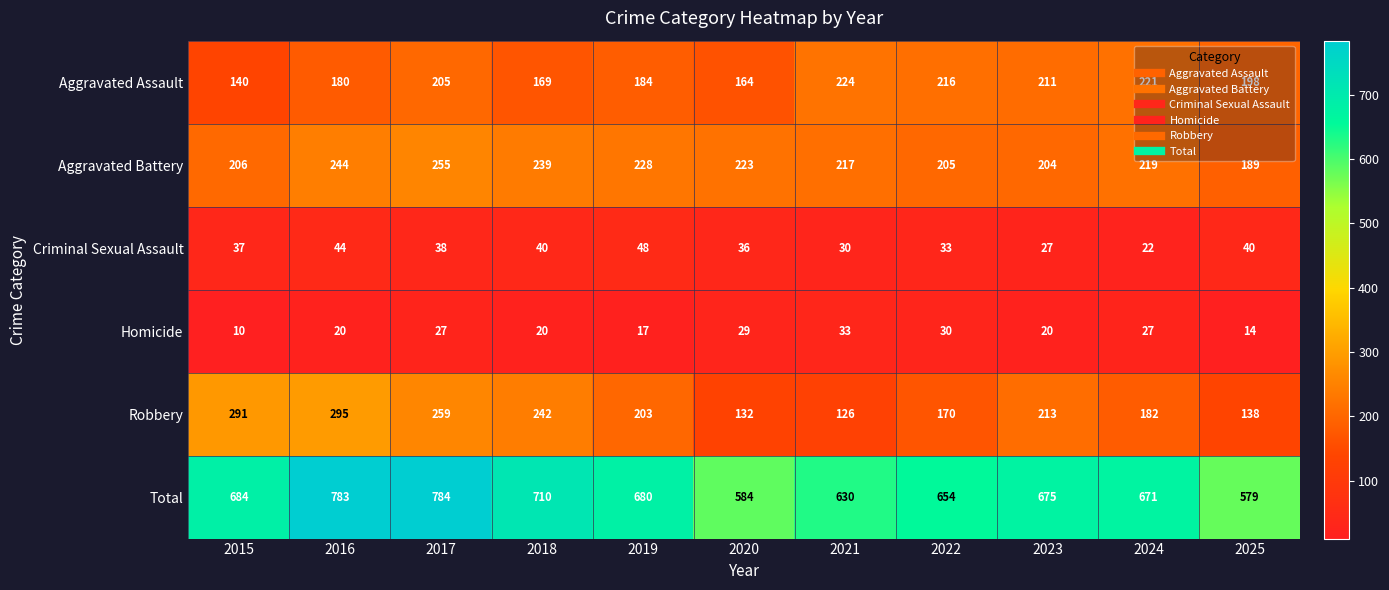

What is the sum of the Criminal Sexual Assault values at 2015 and 2020?

73